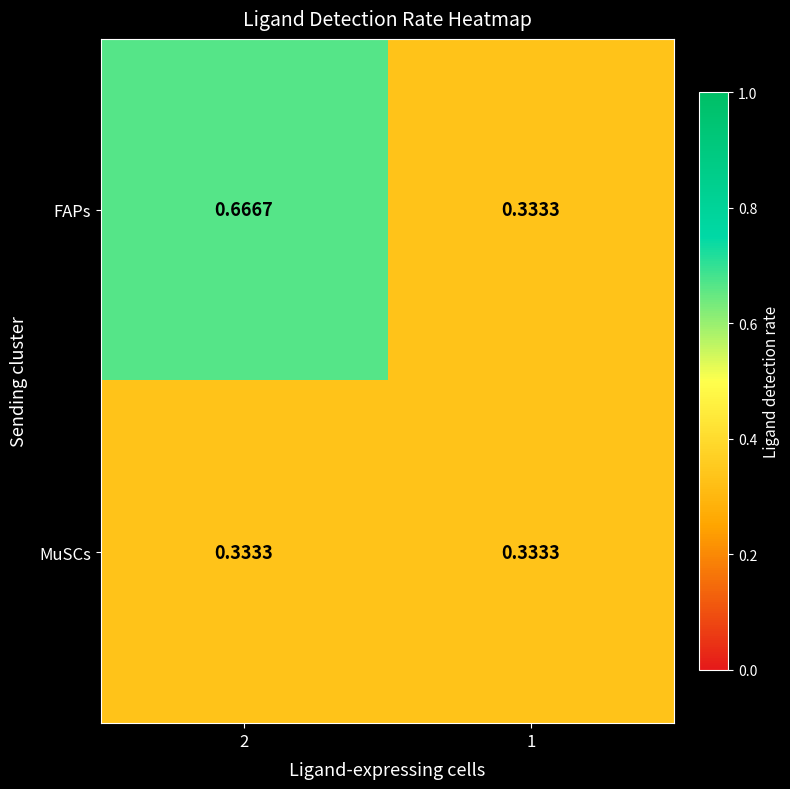

Which series has the largest total across all categories?

FAPs